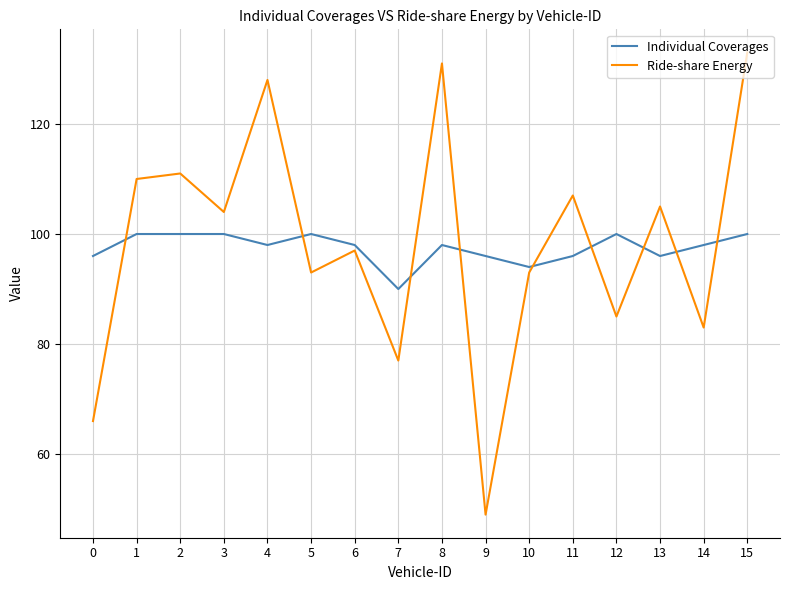

What is the sum of all Ride-share Energy values?

1572